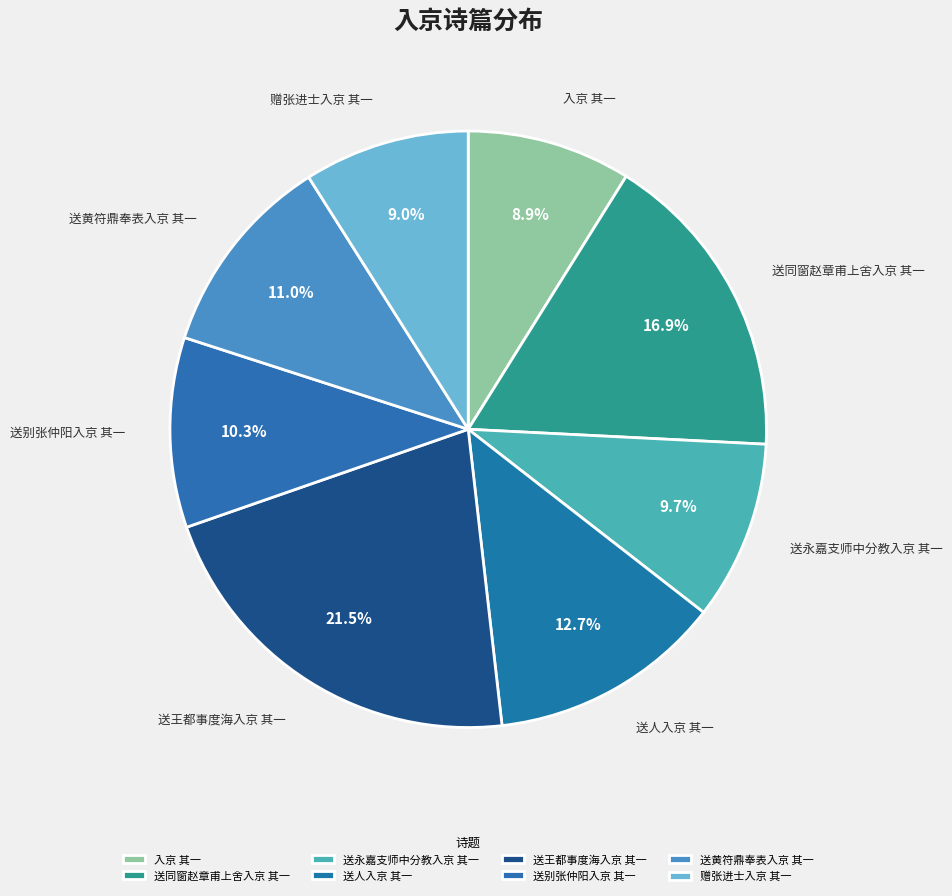

Which has a higher value, 送人入京 其一 or 送永嘉支师中分教入京 其一?

送人入京 其一